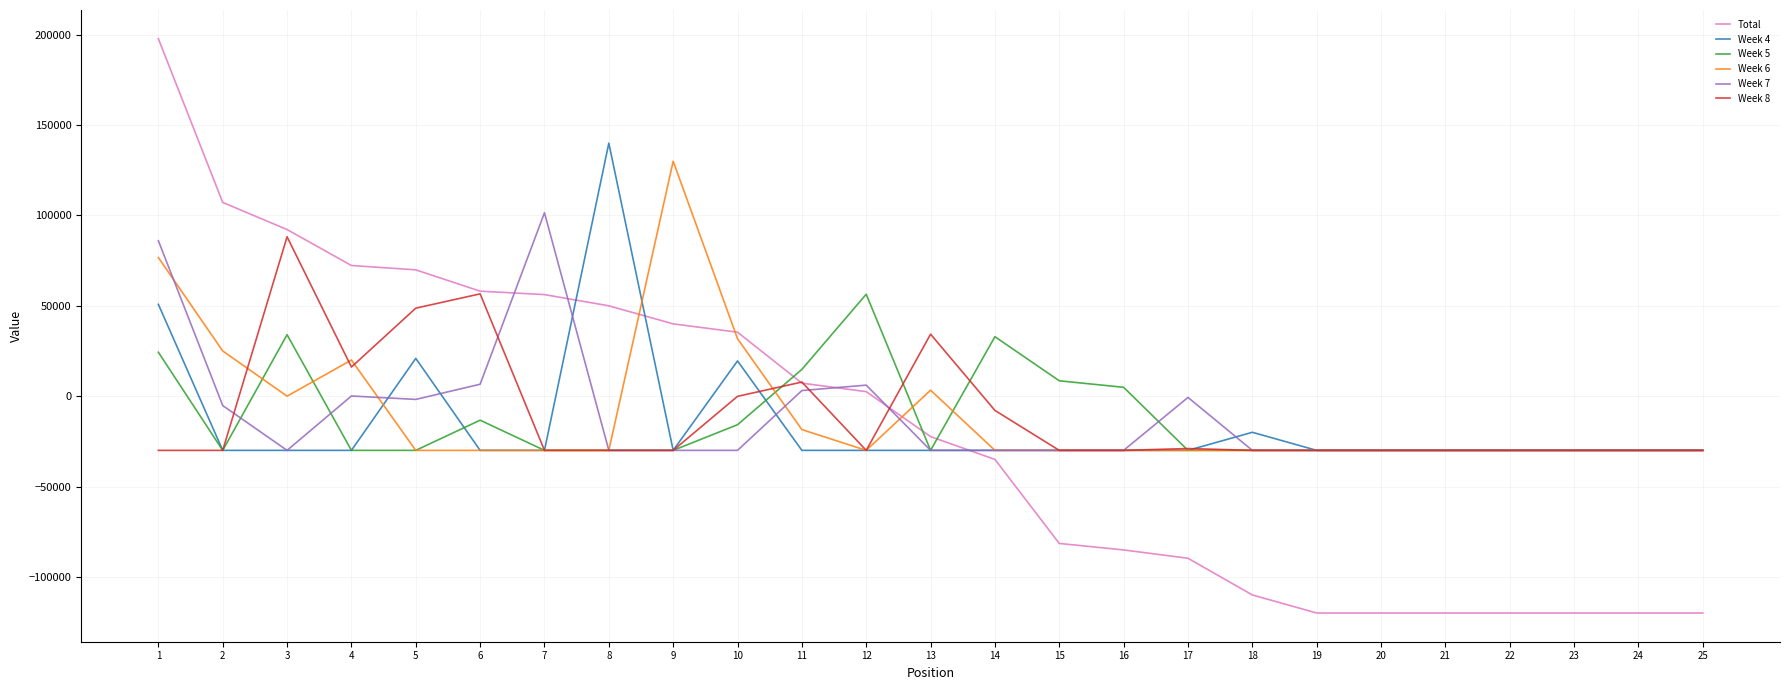

What are all the series names shown in the legend?

Total, Week 4, Week 5, Week 6, Week 7, Week 8